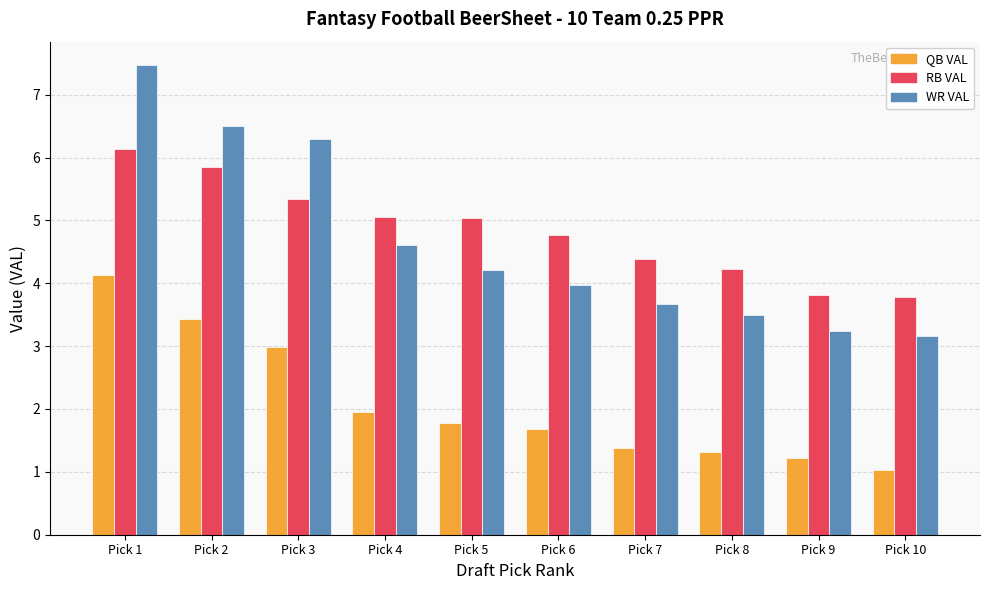

At which category is the sum across all series the highest?

Pick 1